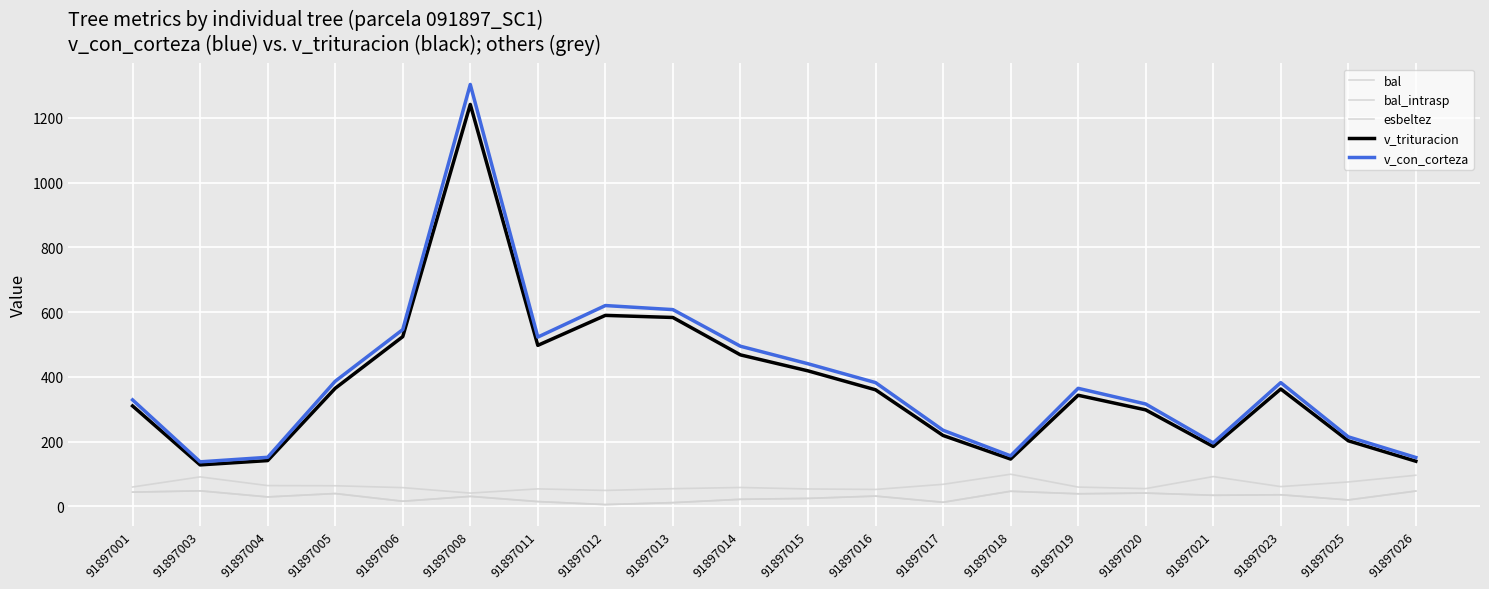

Does the chart display data point markers on the line(s)?

No